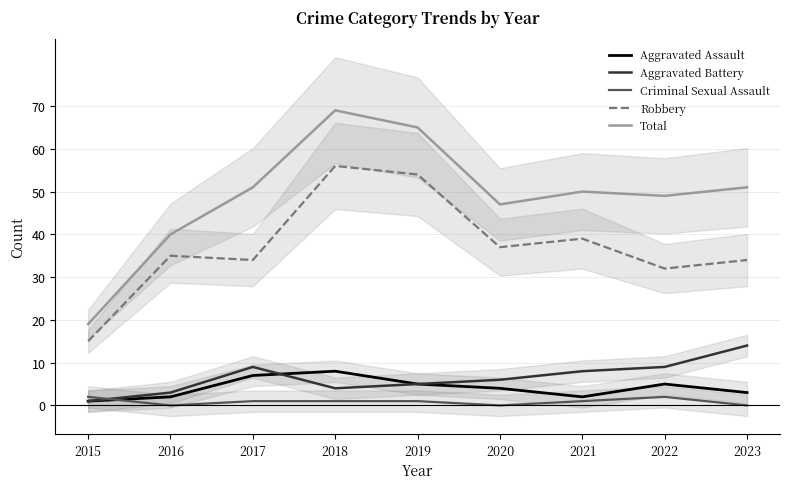

Rank the categories by Aggravated Battery value from highest to lowest.

2023, 2017, 2022, 2021, 2020, 2019, 2018, 2016, 2015